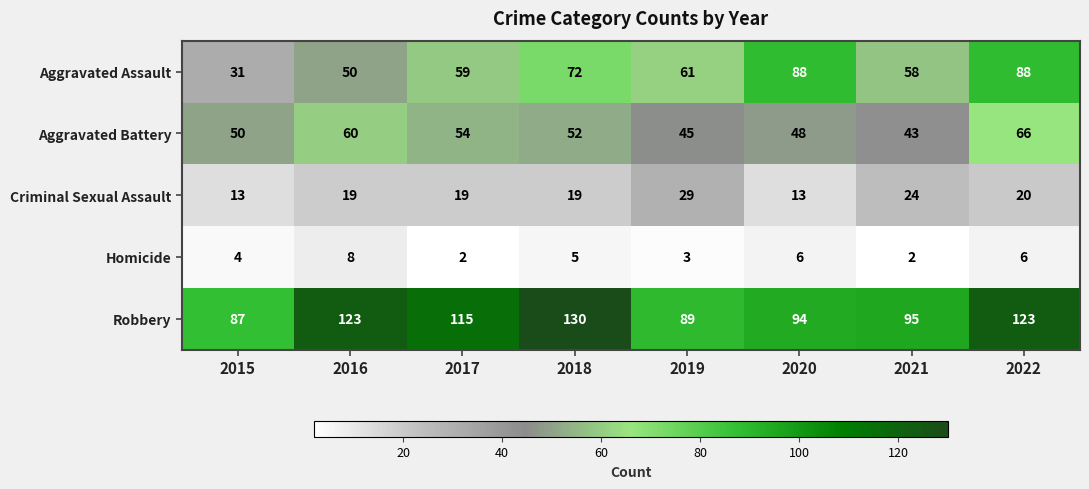

What is the difference between the Robbery values at 2021 and 2016?

28